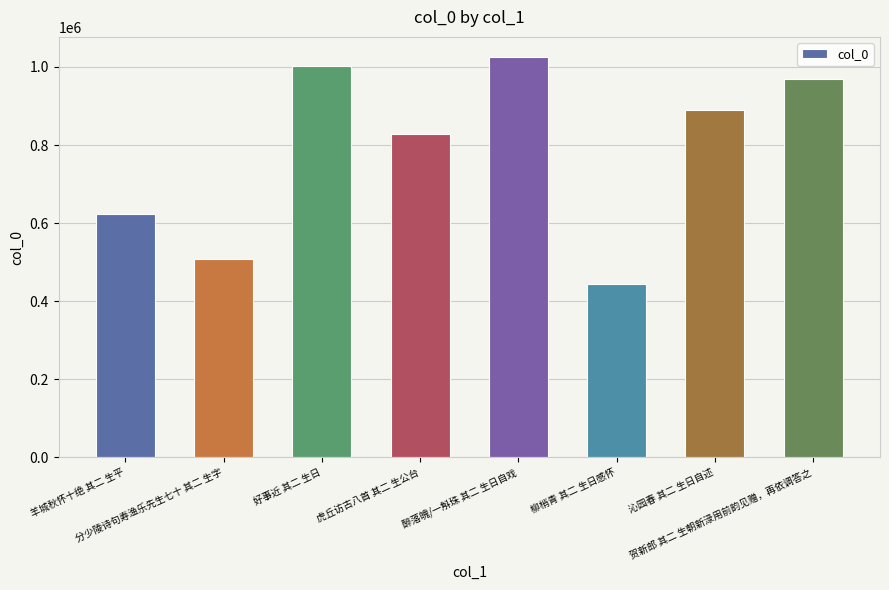

The chart shows a value of 502046 at 醉落魄/一斛珠 其二 生日自戏. True or false?

False